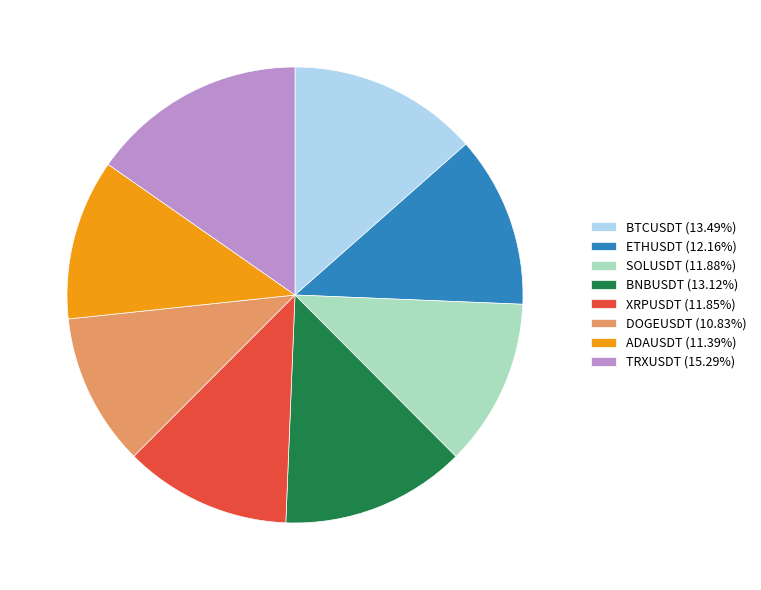

Is the sum of XRPUSDT (11.85%) and BTCUSDT (13.49%) greater than half?

No